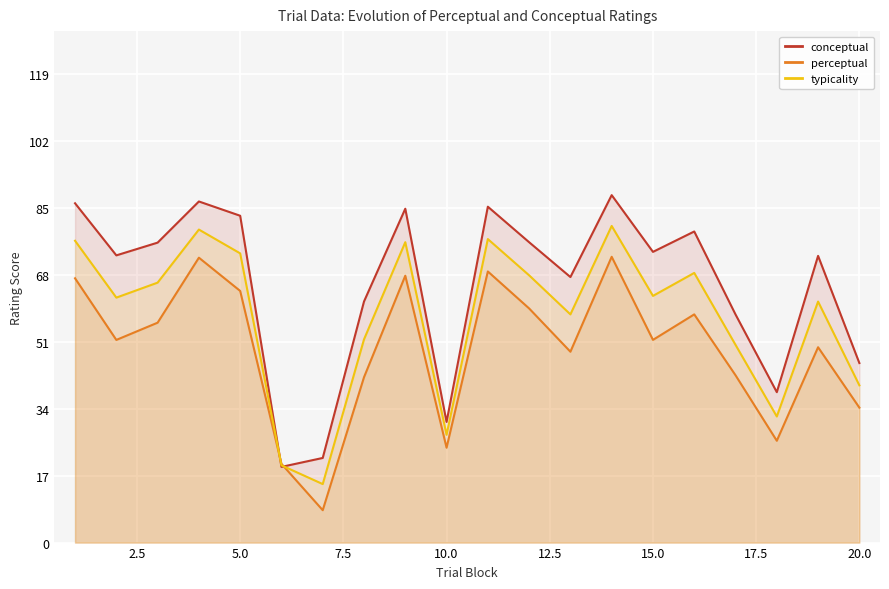

What is the lowest value of the perceptual series?

8.2